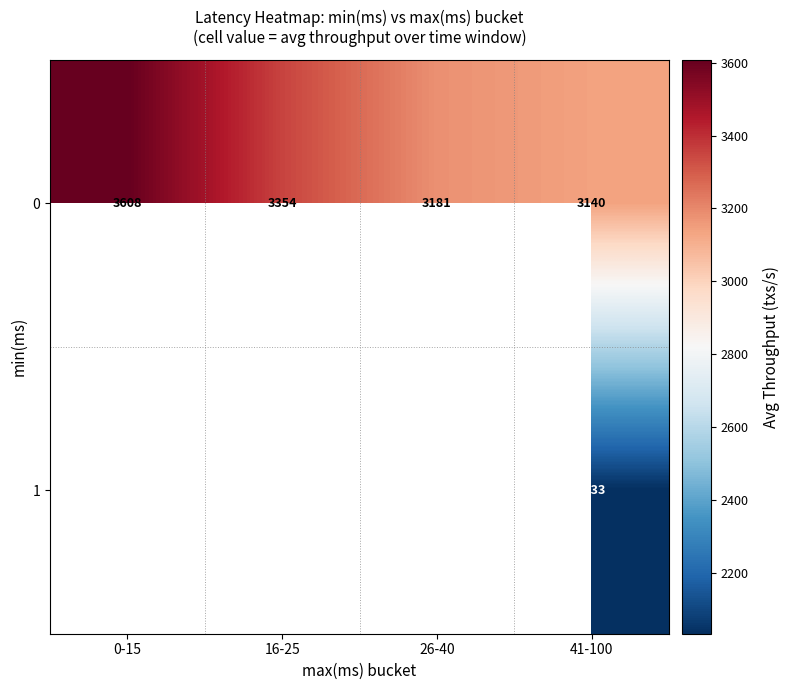

Is it true that 1 equals 3621.0 at 41-100?

False